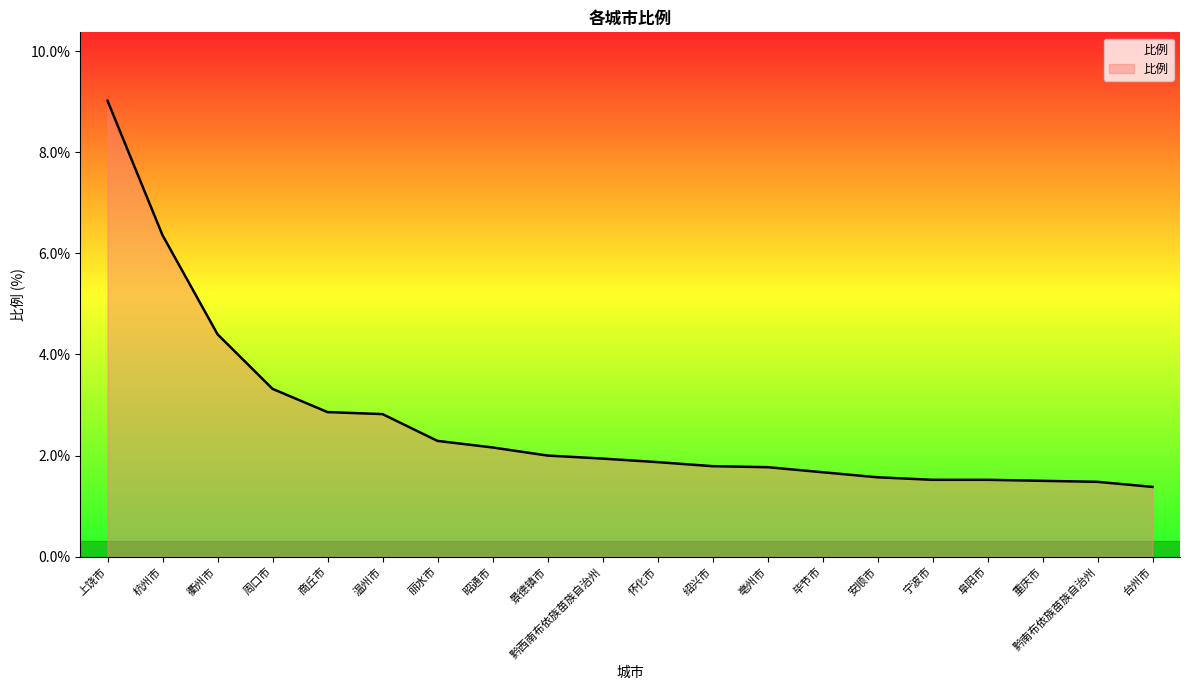

What position from the left is 宁波市?

16